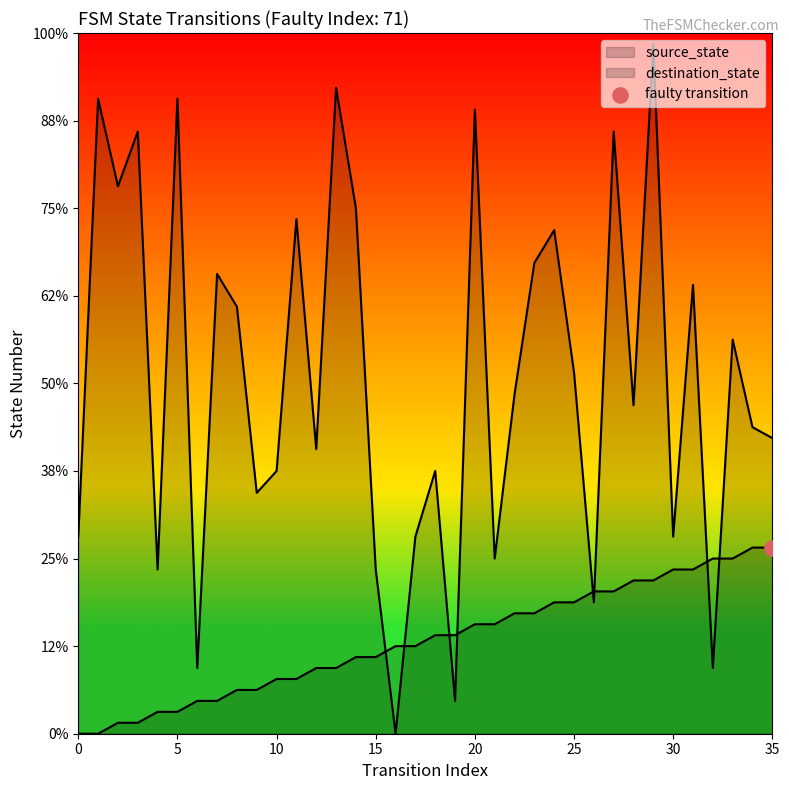

Which series reaches the minimum Y coordinate?

source_state